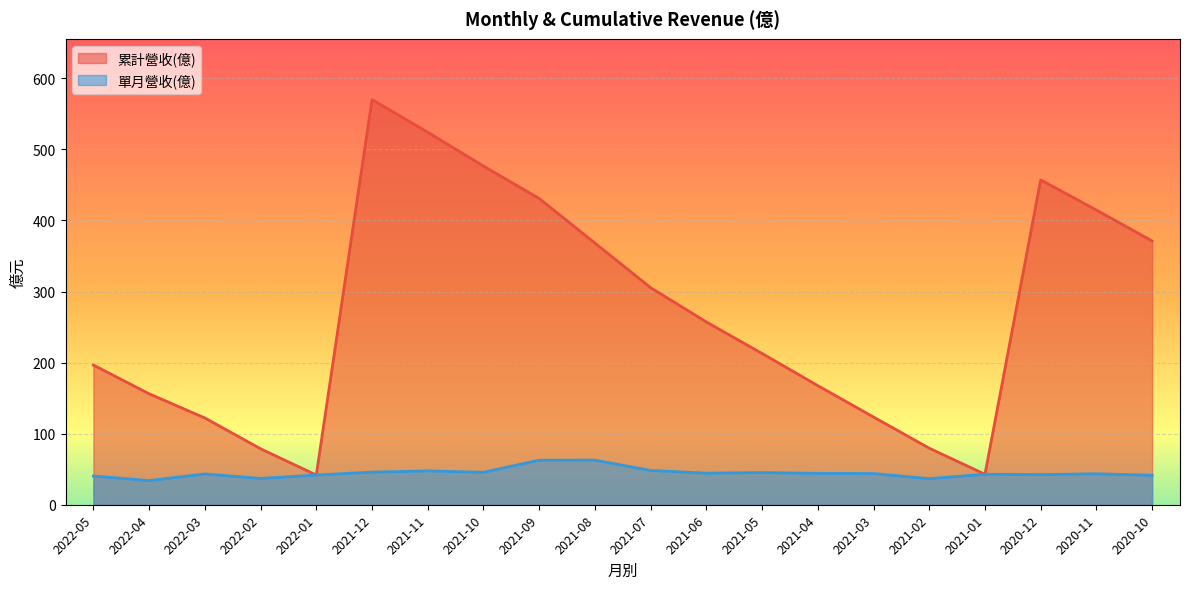

Reading left to right, transcribe all the data shown in this chart.

累計營收(億): 196.5	156.1	122.1	78.8	41.8	570.0	524.1	476.5	430.9	368.2	305.4	257.2	212.8	167.6	123.4	79.5	42.9	457.0	414.6	371.1
單月營收(億): 40.4	34.0	43.3	37.0	41.8	45.9	47.6	45.7	62.6	62.8	48.2	44.4	45.2	44.2	43.9	36.7	42.9	42.4	43.5	41.5